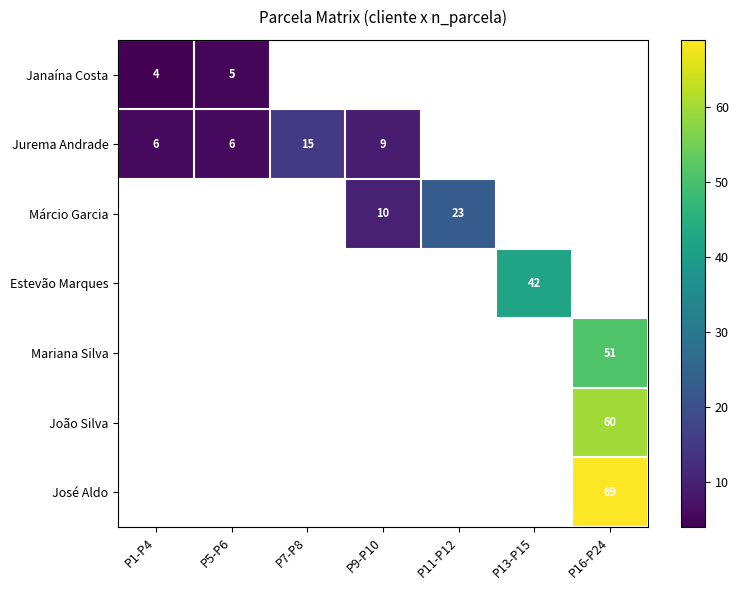

Is it true that João Silva equals 60 at P16-P24?

True